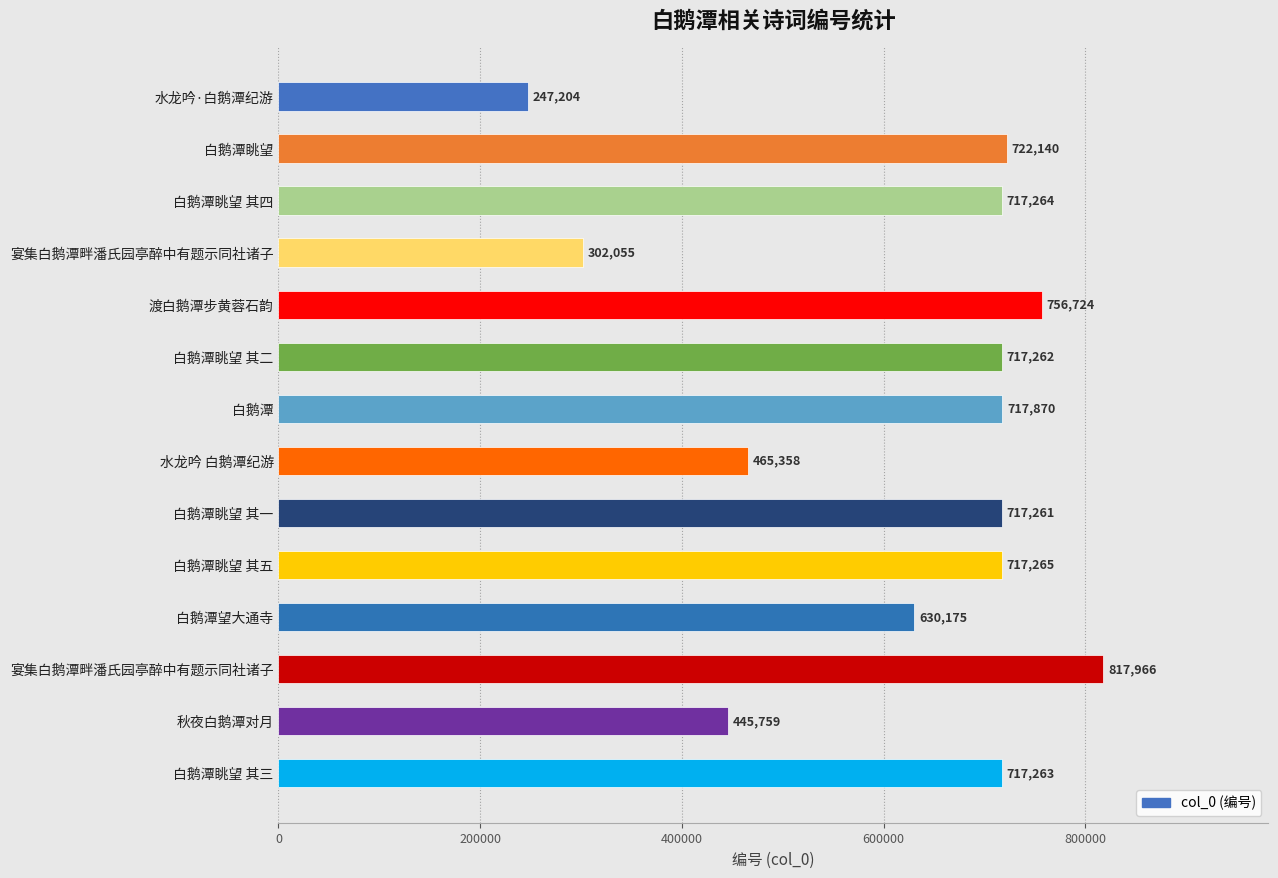

At which label is the value closest to 532585?

水龙吟 白鹅潭纪游